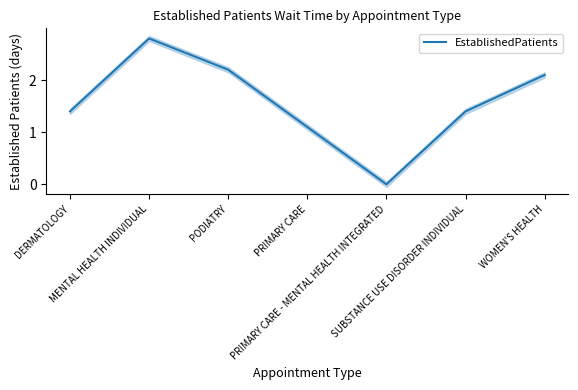

What is the change in value from DERMATOLOGY to PODIATRY?

+0.8